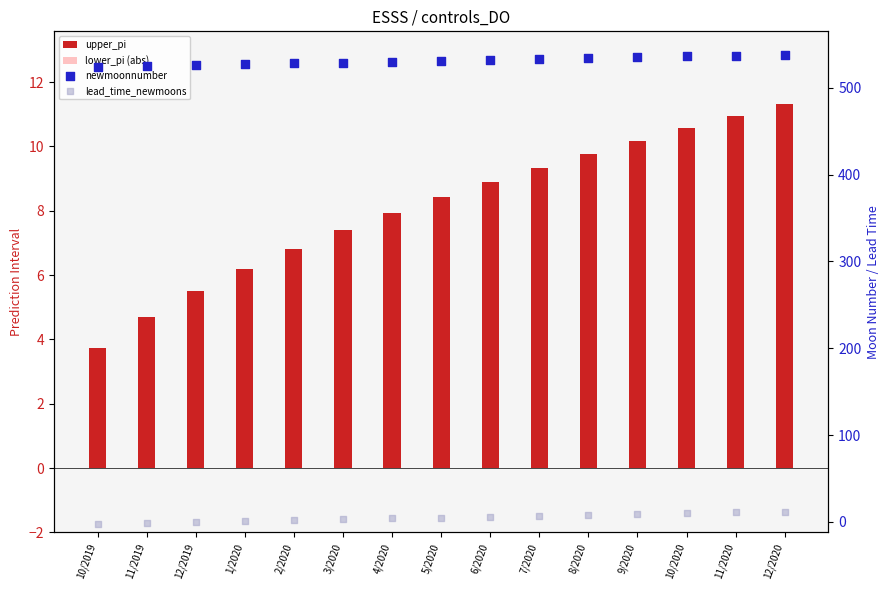

What is the total value across all series at 11/2020?

569.9